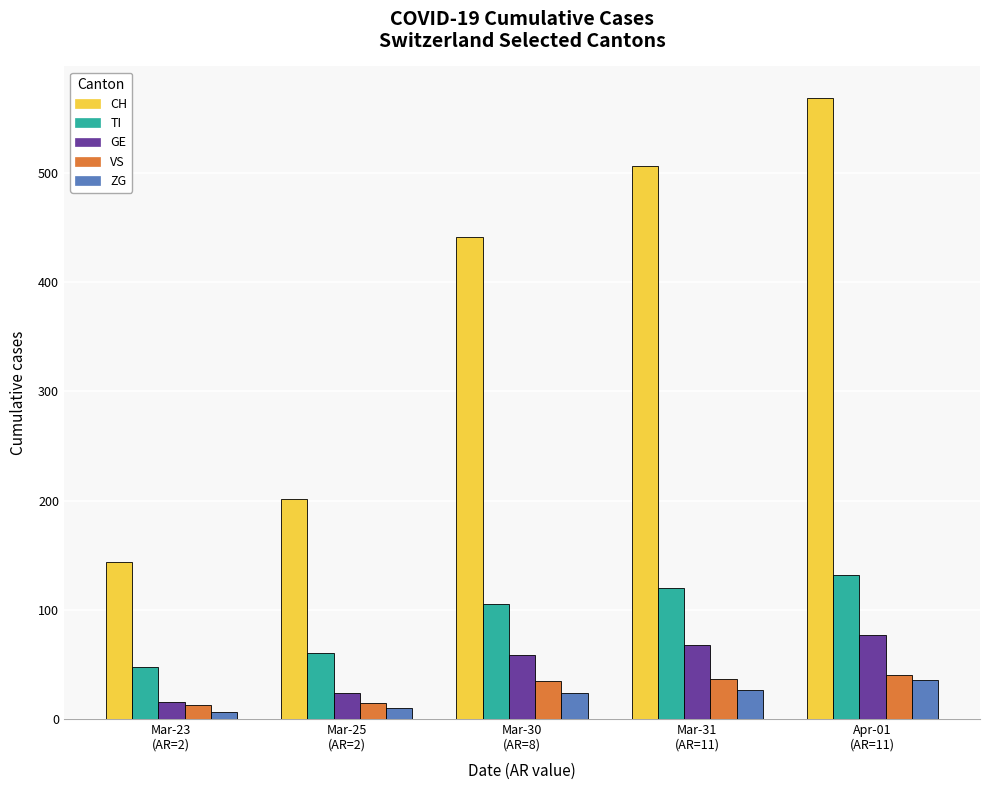

What is the sum of all ZG values?

103